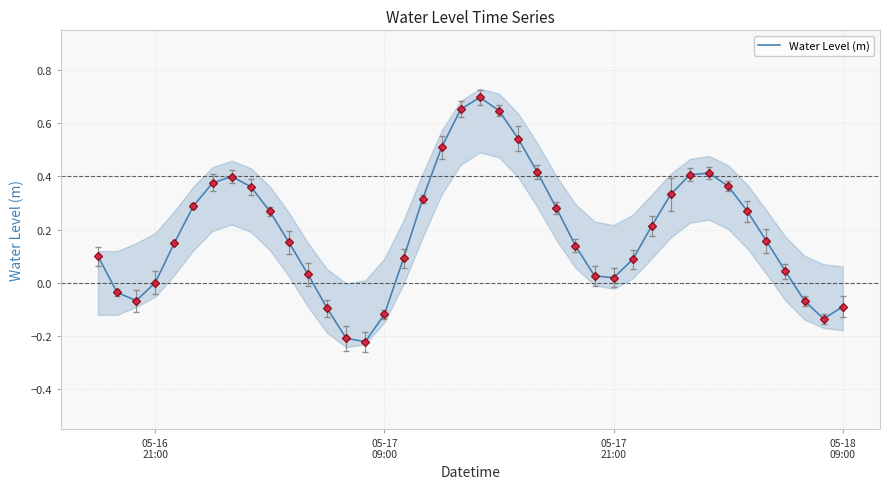

What is the average value?

0.2